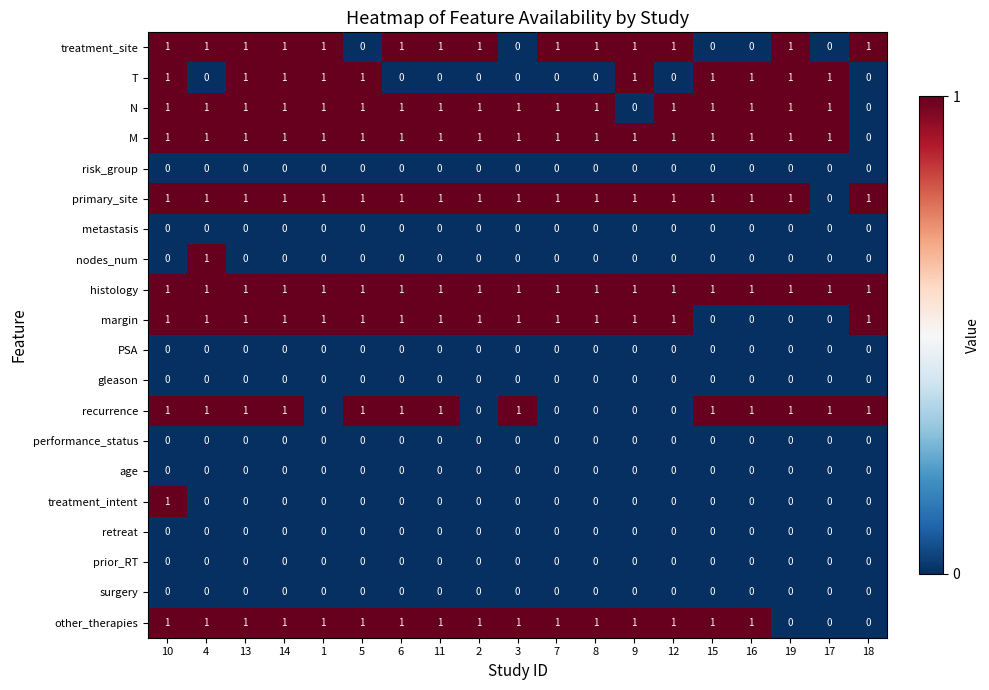

How many nodes_num values are between 0 and 1?

19